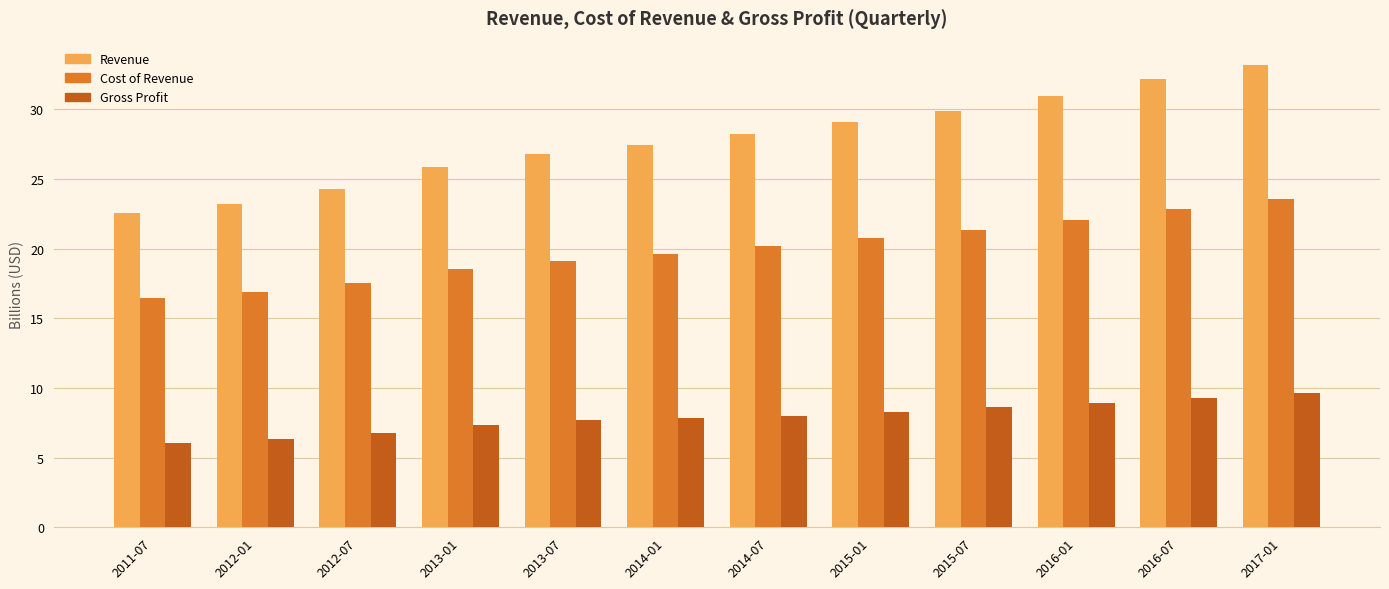

Reading left to right, transcribe all the data shown in this chart.

Revenue: 2011-07=22.5	2012-01=23.2	2012-07=24.2	2013-01=25.9	2013-07=26.8	2014-01=27.4	2014-07=28.2	2015-01=29.1	2015-07=29.9	2016-01=30.9	2016-07=32.1	2017-01=33.2
Cost of Revenue: 2011-07=16.5	2012-01=16.9	2012-07=17.5	2013-01=18.5	2013-07=19.1	2014-01=19.6	2014-07=20.2	2015-01=20.8	2015-07=21.3	2016-01=22.0	2016-07=22.8	2017-01=23.6
Gross Profit: 2011-07=6.1	2012-01=6.3	2012-07=6.8	2013-01=7.4	2013-07=7.7	2014-01=7.8	2014-07=8.0	2015-01=8.3	2015-07=8.6	2016-01=8.9	2016-07=9.3	2017-01=9.6